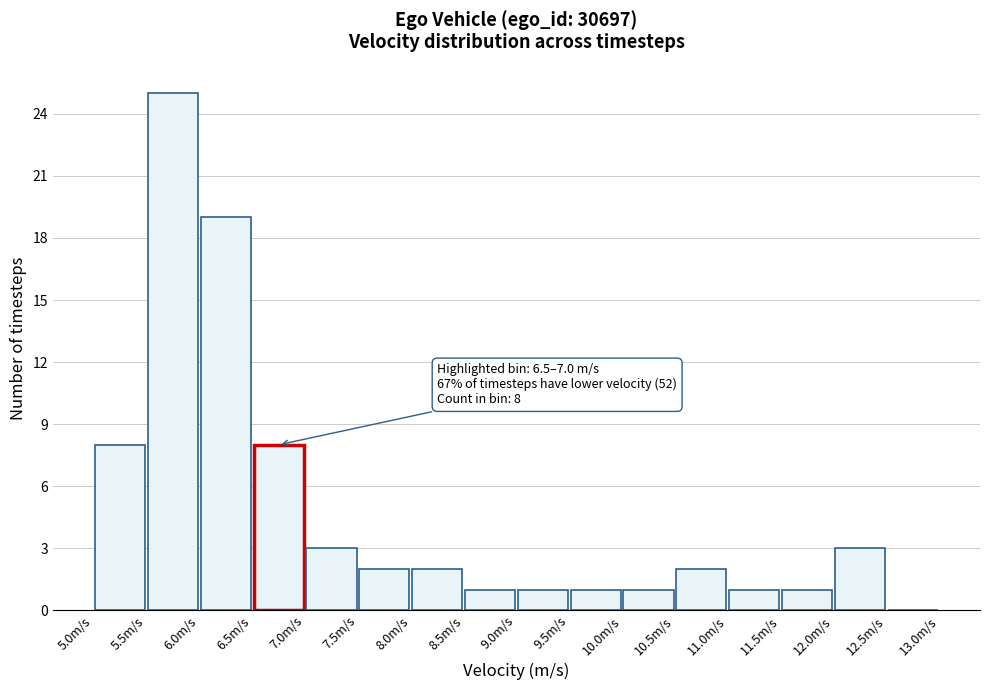

Over which range of the x-axis is the bar tallest?

5.5 to 6.0